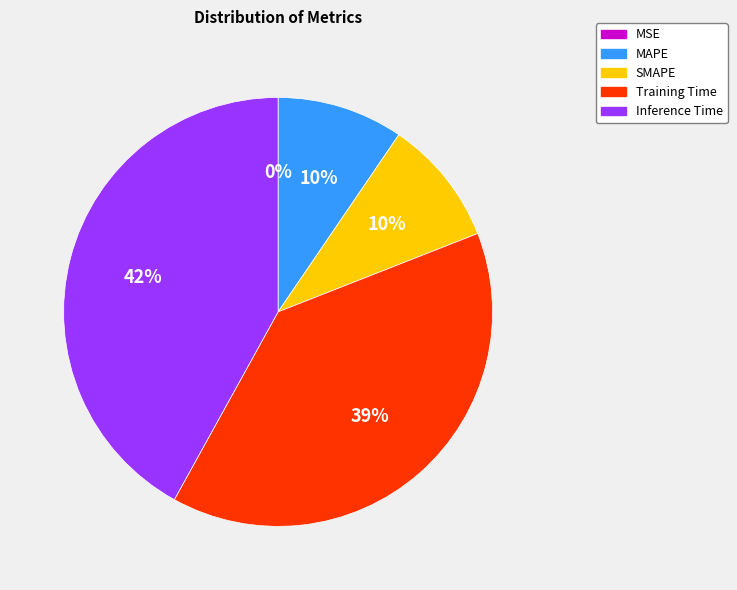

Does SMAPE account for over 50% of the chart?

No